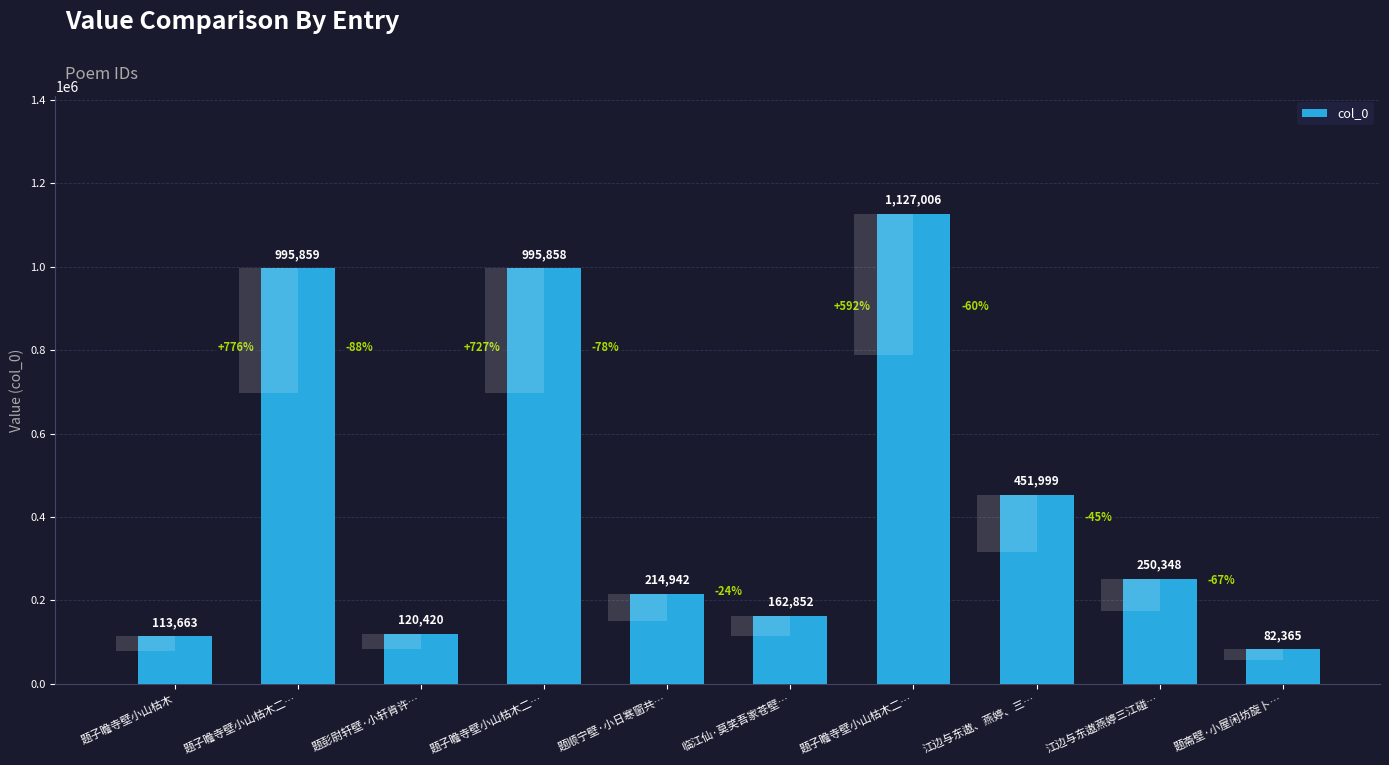

List the labels in order of value, smallest first.

题斋壁·小屋闲坊旋卜…, 题子瞻寺壁小山枯木, 题彭尉轩壁·小轩肯许…, 临江仙·莫笑吾家苍壁…, 题顺宁壁·小日寒窗共…, 江边与东遨燕婷三江碰…, 江边与东遨、燕婷、三…, 题子瞻寺壁小山枯木二…, 题子瞻寺壁小山枯木二…, 题子瞻寺壁小山枯木二…